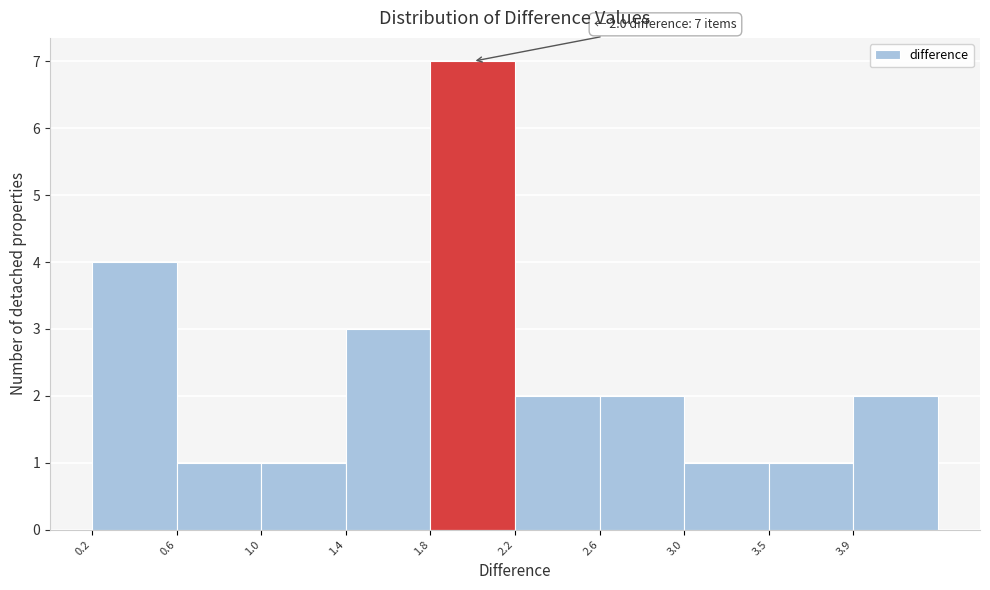

Reading left to right, list all the values displayed in this chart.

4	1	1	3	7	2	2	1	1	2